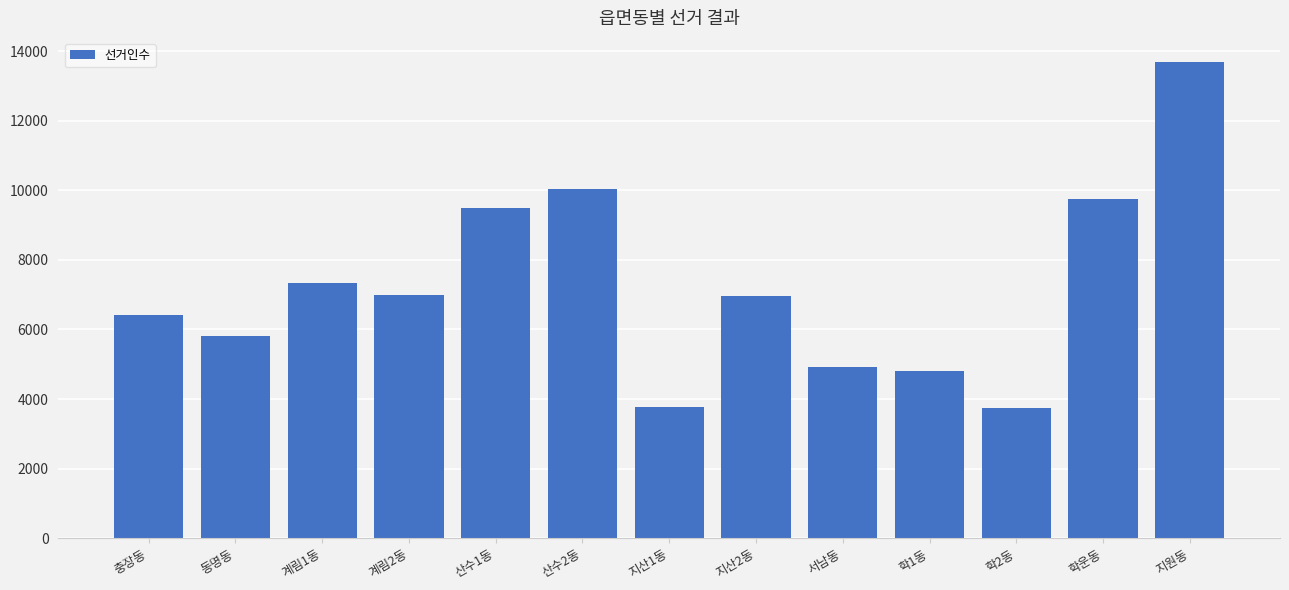

What is the value of the 5th bar from the left?

9501